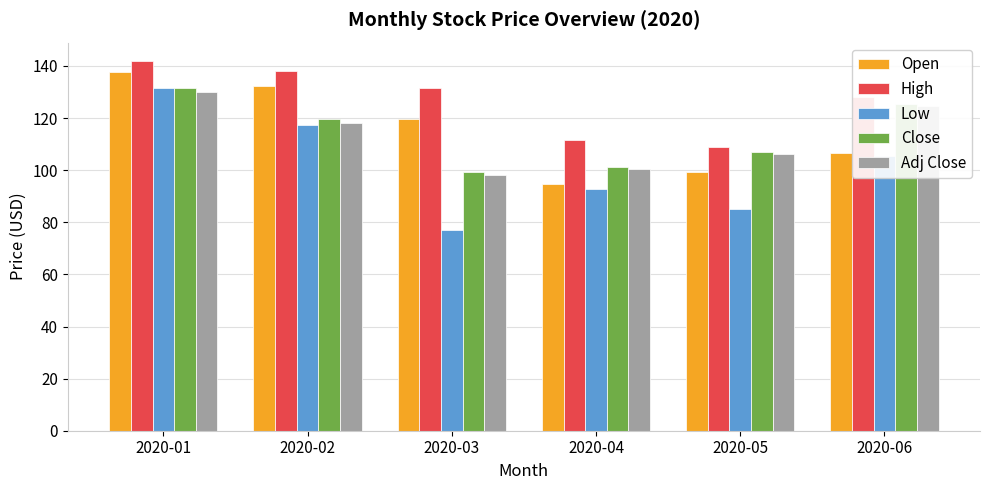

What is the total value across all series at 2020-05?

506.6